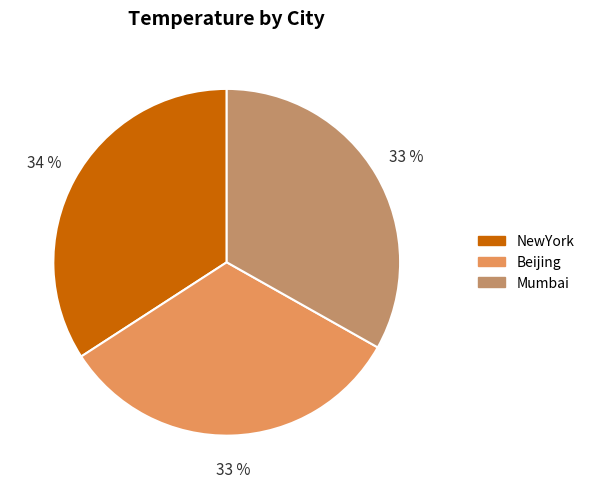

The Mumbai slice represents 33% of the pie. True or false?

True